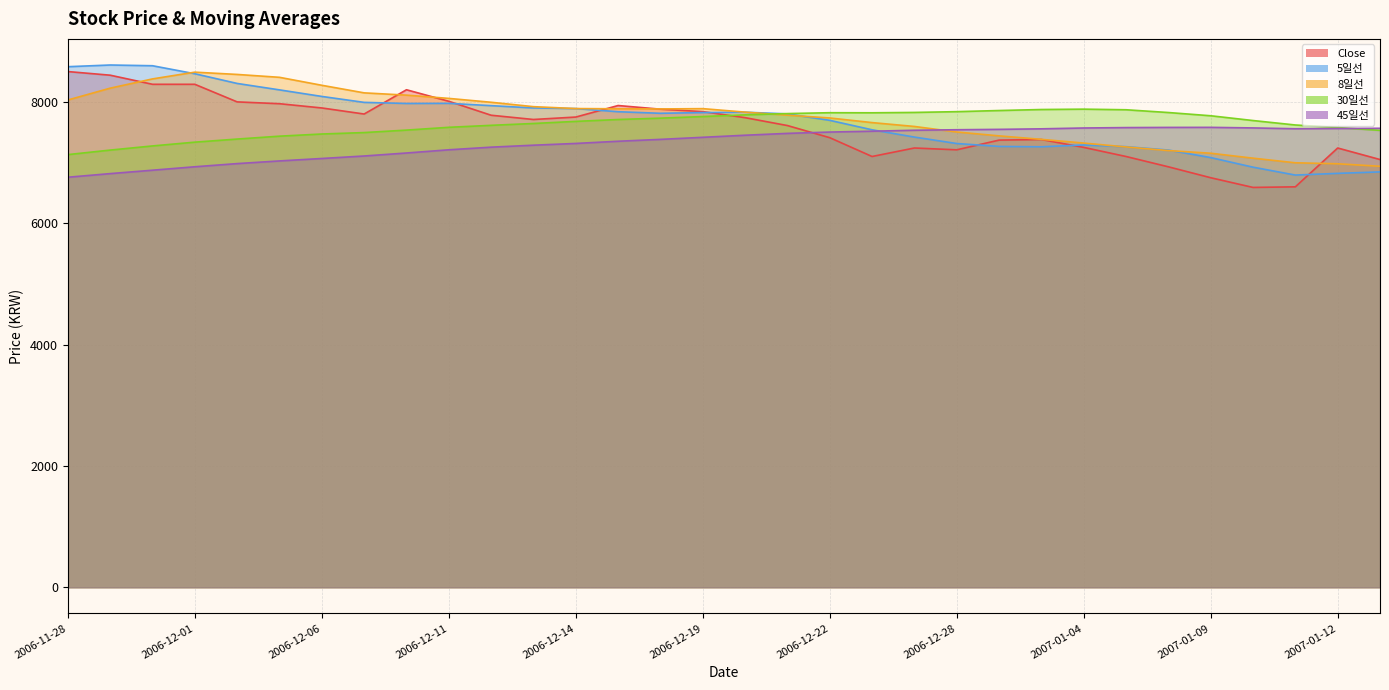

At which category does Close reach its first local peak?

2006-12-08